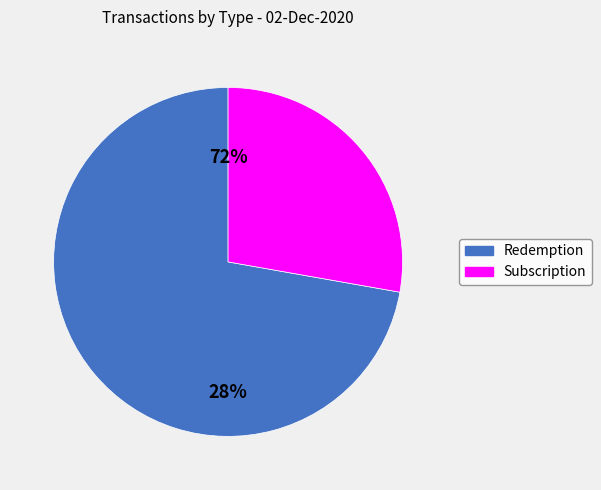

Between Redemption and Subscription, which is larger?

Redemption